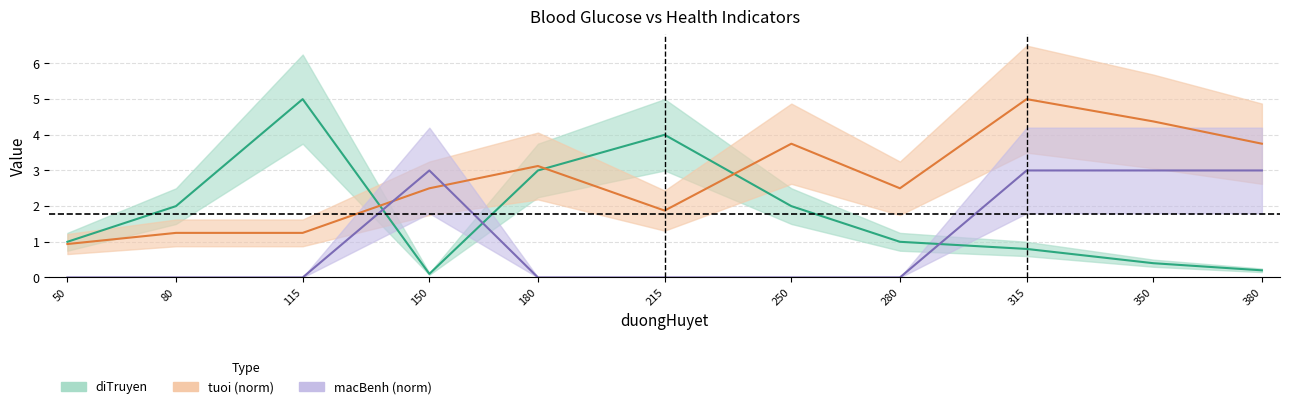

At which category is the sum across all series the highest?

315